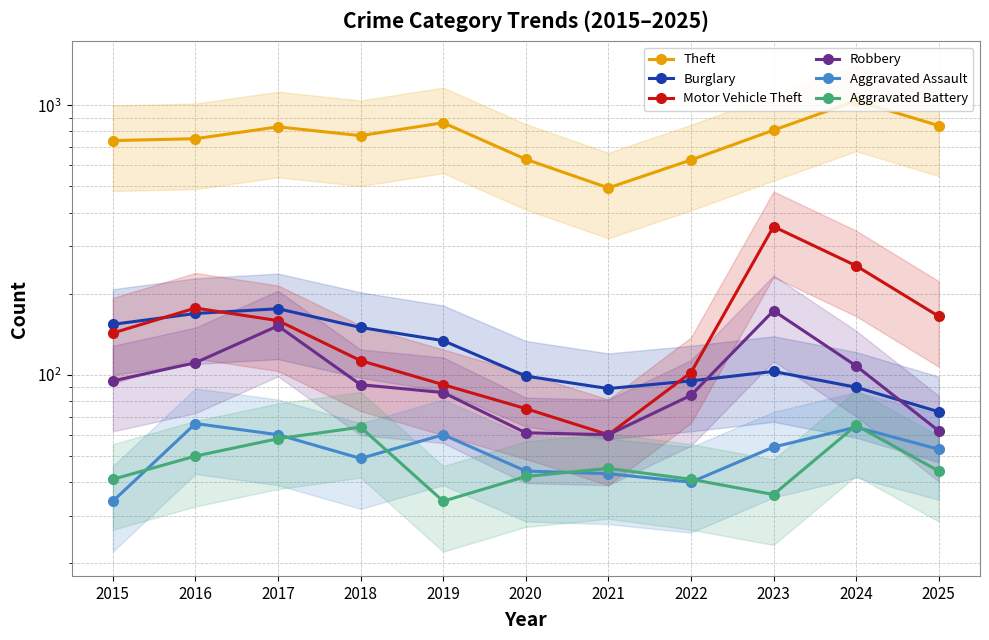

Which label corresponds to the largest value in the chart?

2024